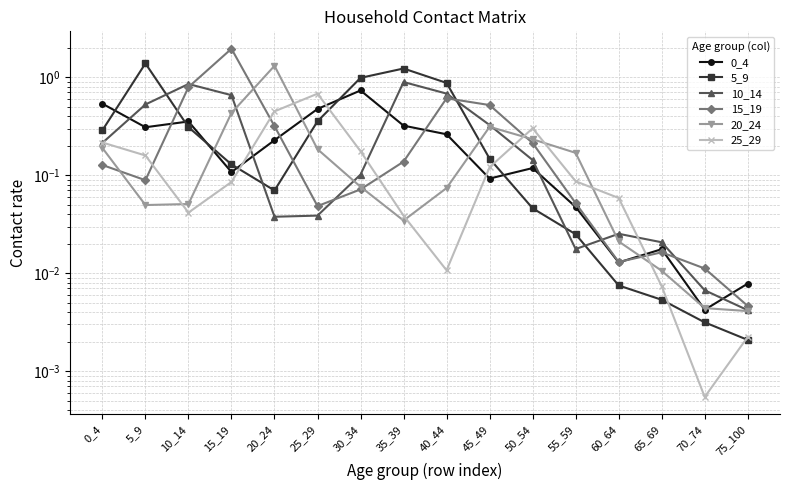

Between which two adjacent categories do 20_24 and 0_4 first intersect?

10_14 and 15_19